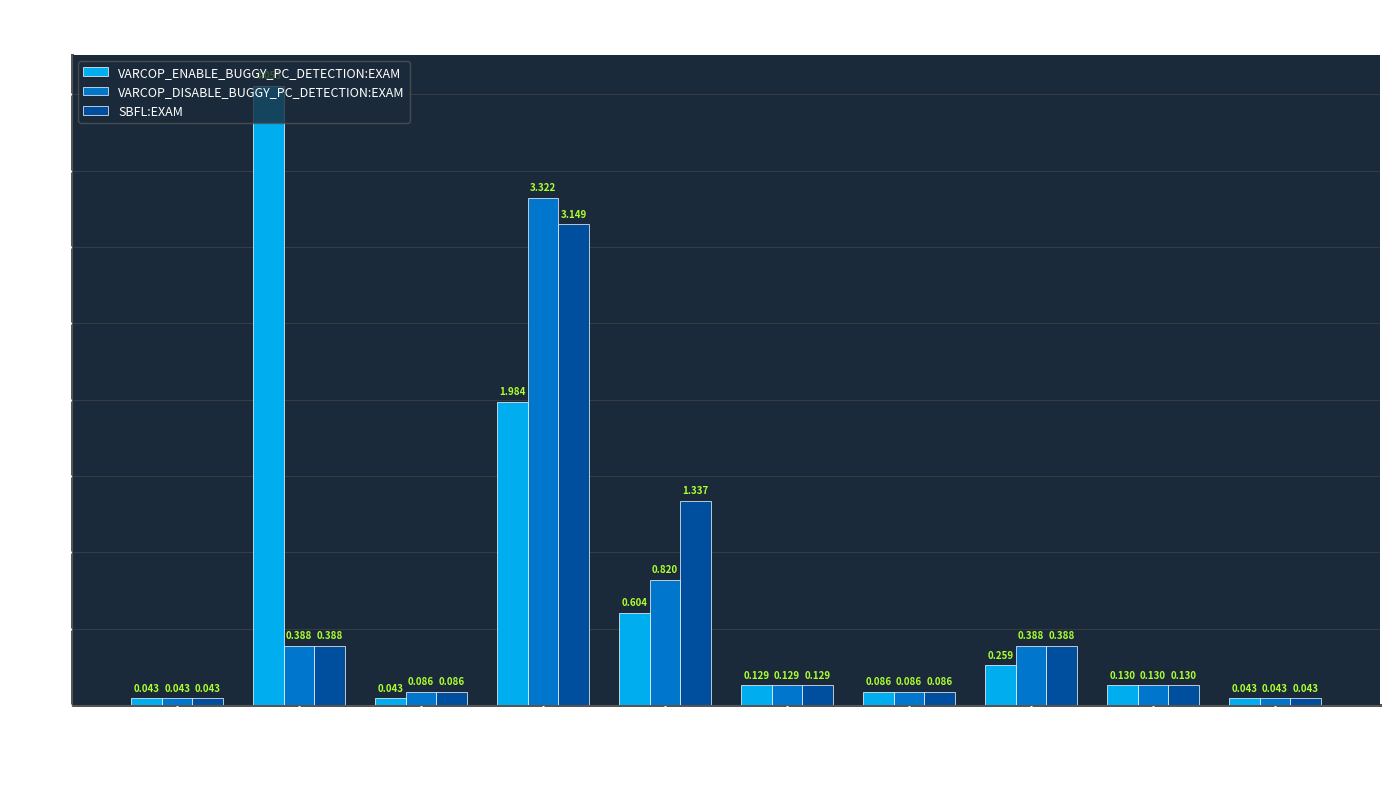

How many categories are shown in the chart?

10